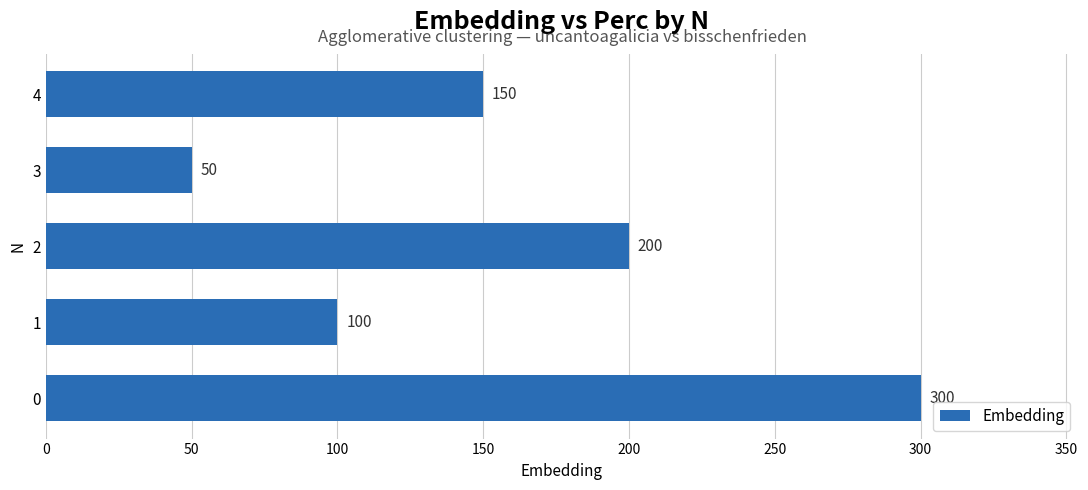

Is it true that the value at 3 is 50?

True